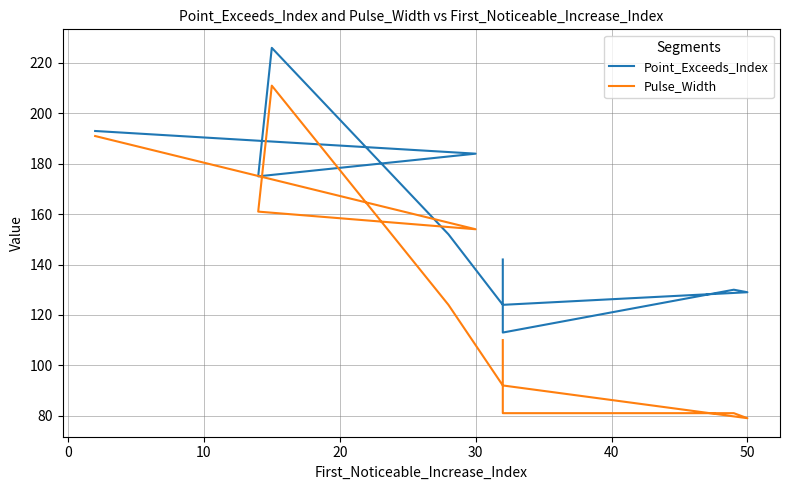

True or false: Point_Exceeds_Index and Pulse_Width intersect in this chart.

False